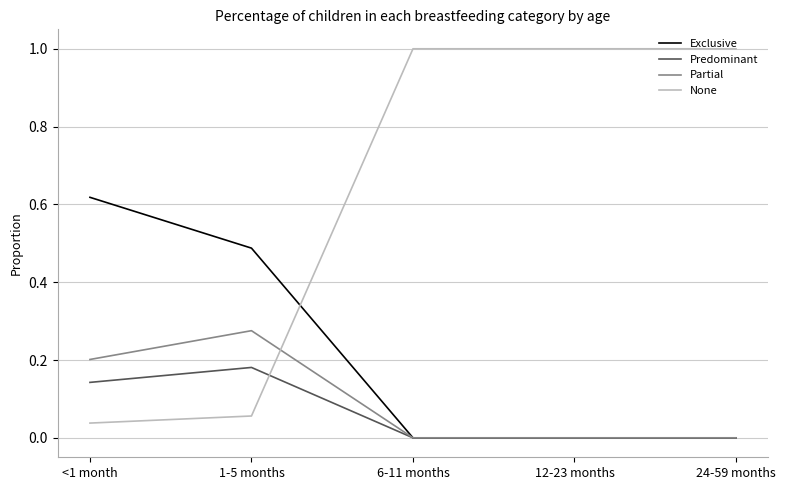

The None series shows 0.0 at <1 month. True or false?

True